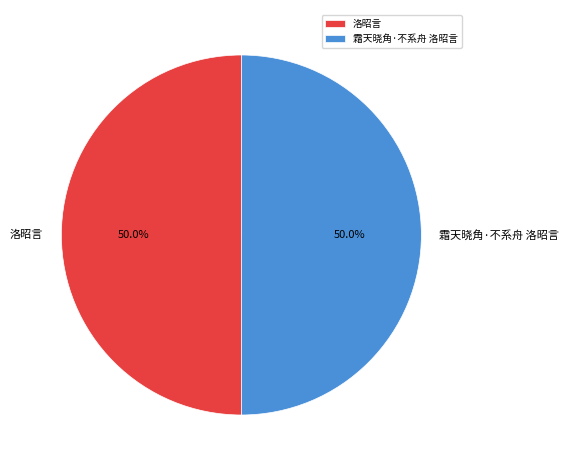

What percentage is NOT represented by 洛昭言?

50.0%